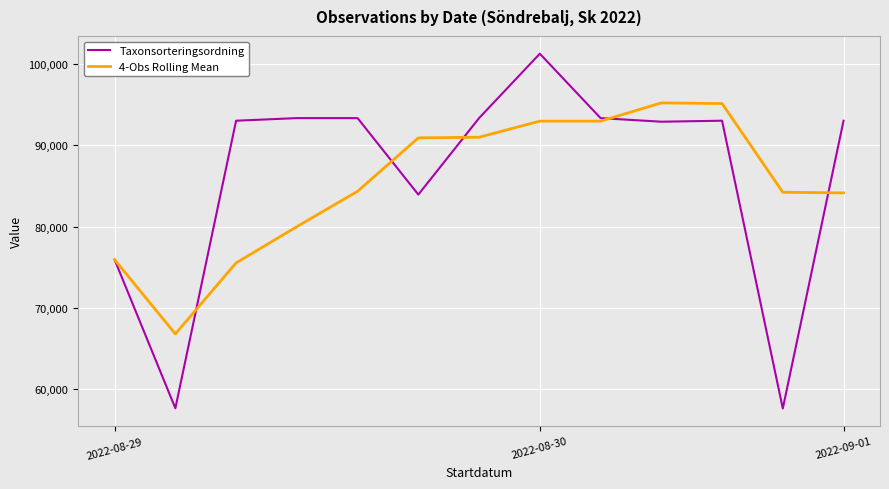

Rank the series by their maximum value, from lowest to highest.

4-Obs Rolling Mean, Taxonsorteringsordning